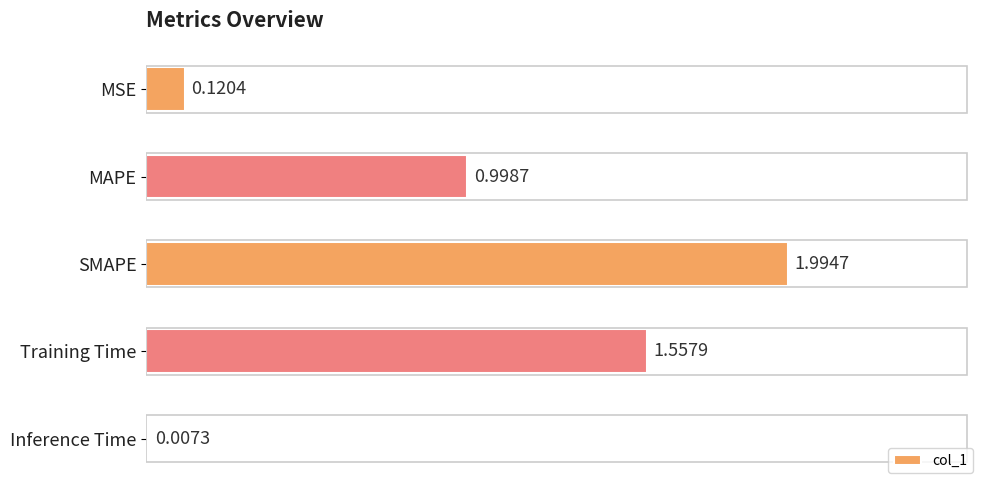

Does the chart contain stacked bars?

No